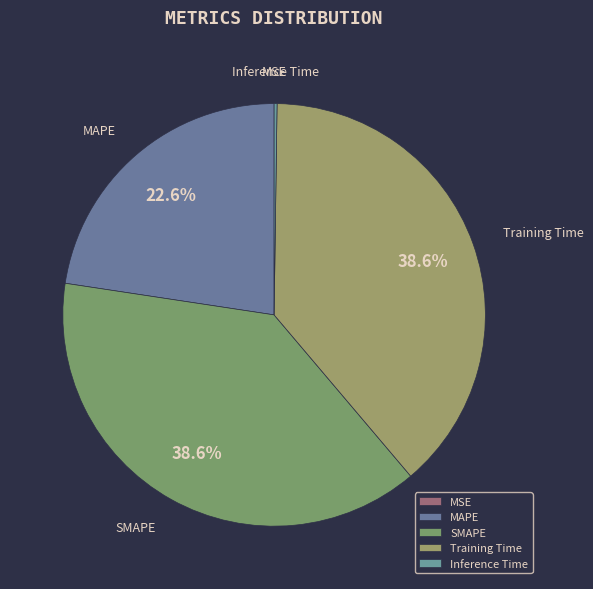

The Training Time slice represents 39% of the pie. True or false?

True